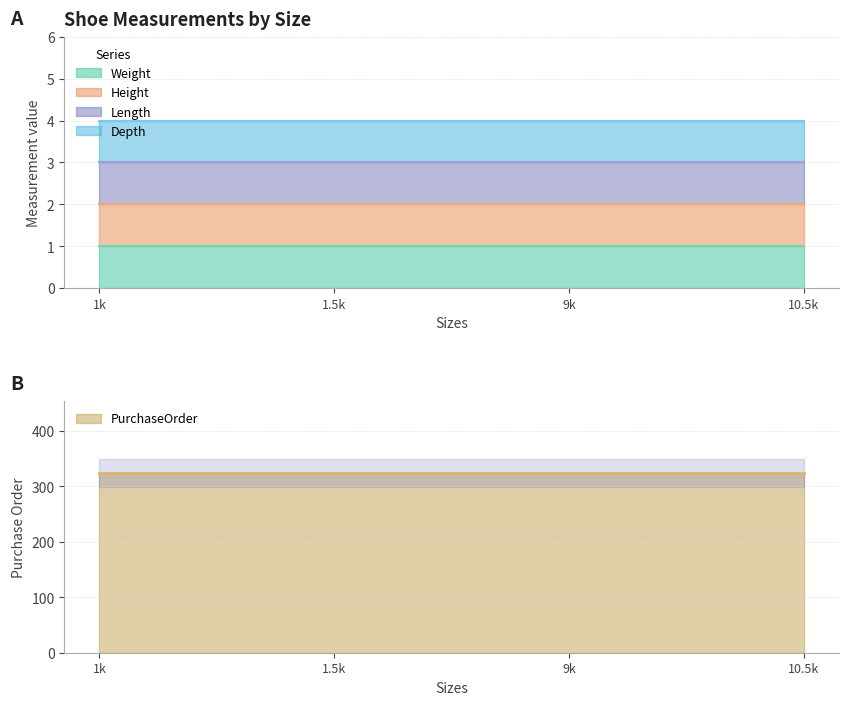

What is the sum of the Height values at 10.5k and 9k?

2